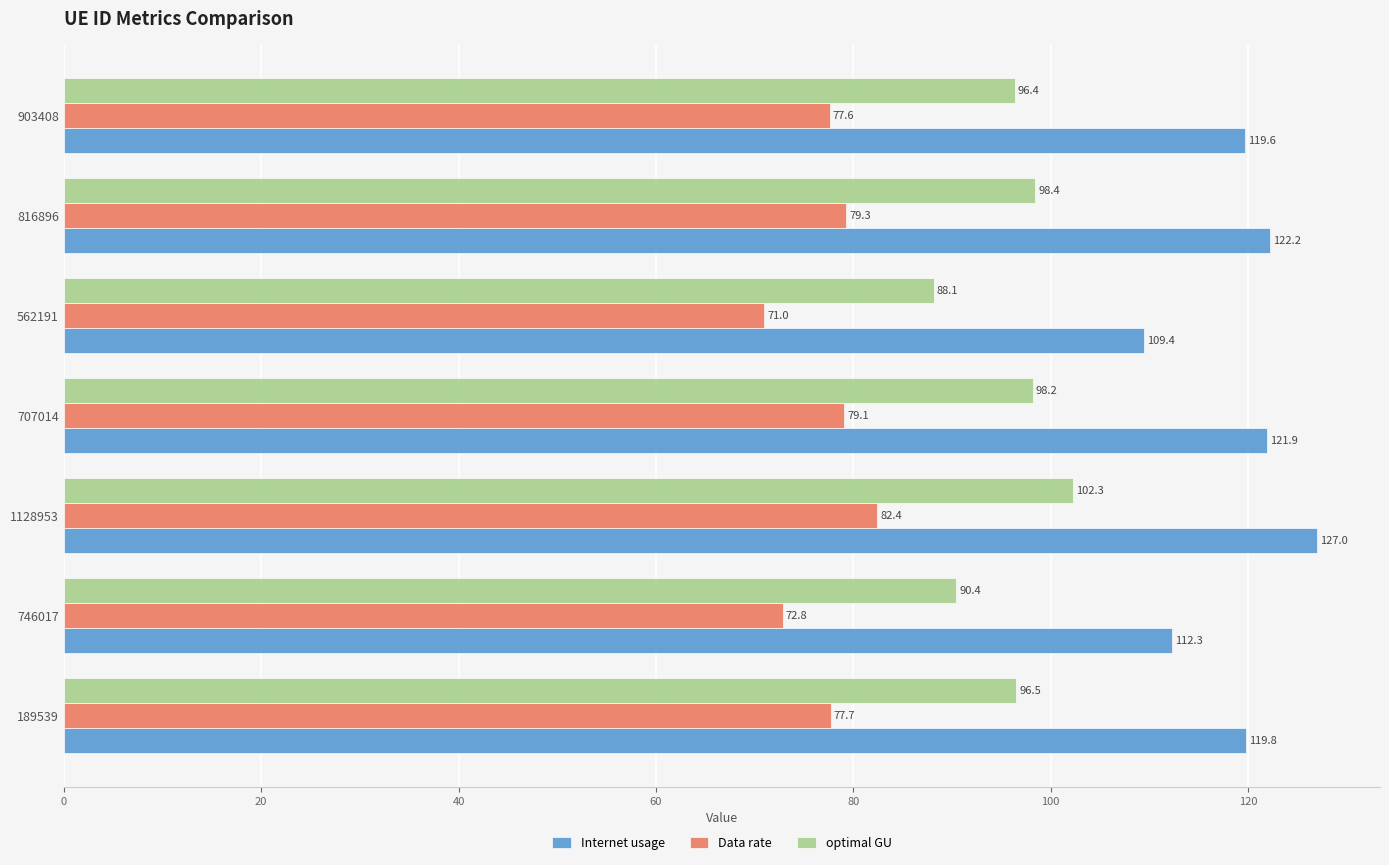

Which series has the widest spread of values?

Internet usage